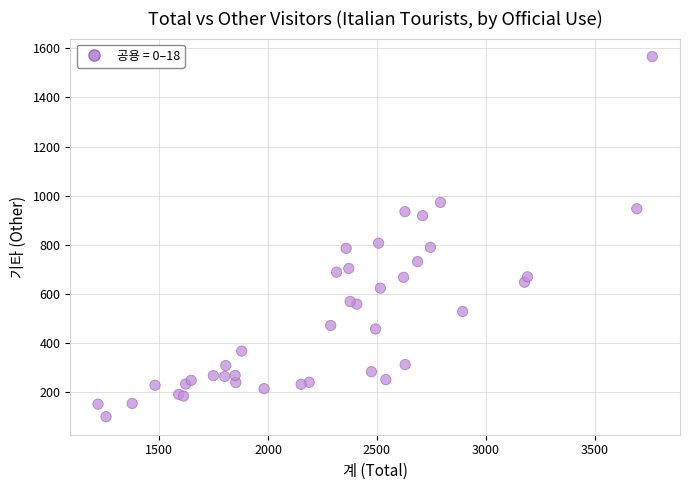

What Y value in the scatter plot is closest to 833?

807